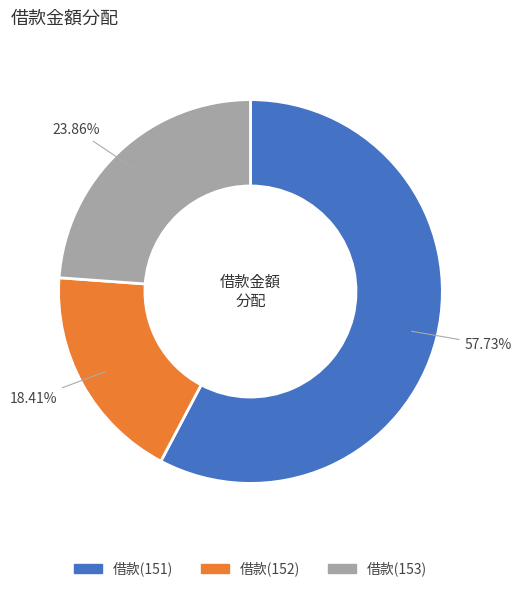

What percentage is the 借款(152) slice, to the nearest percent?

18%